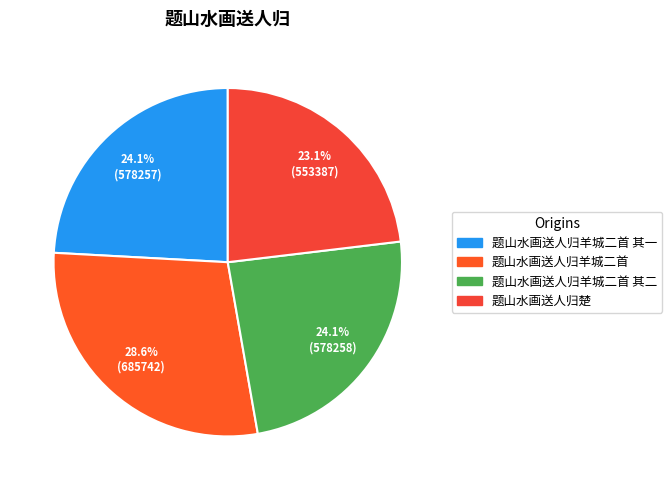

To the nearest percent, what is the combined percentage of 题山水画送人归羊城二首 其二 and 题山水画送人归羊城二首 其一?

48%